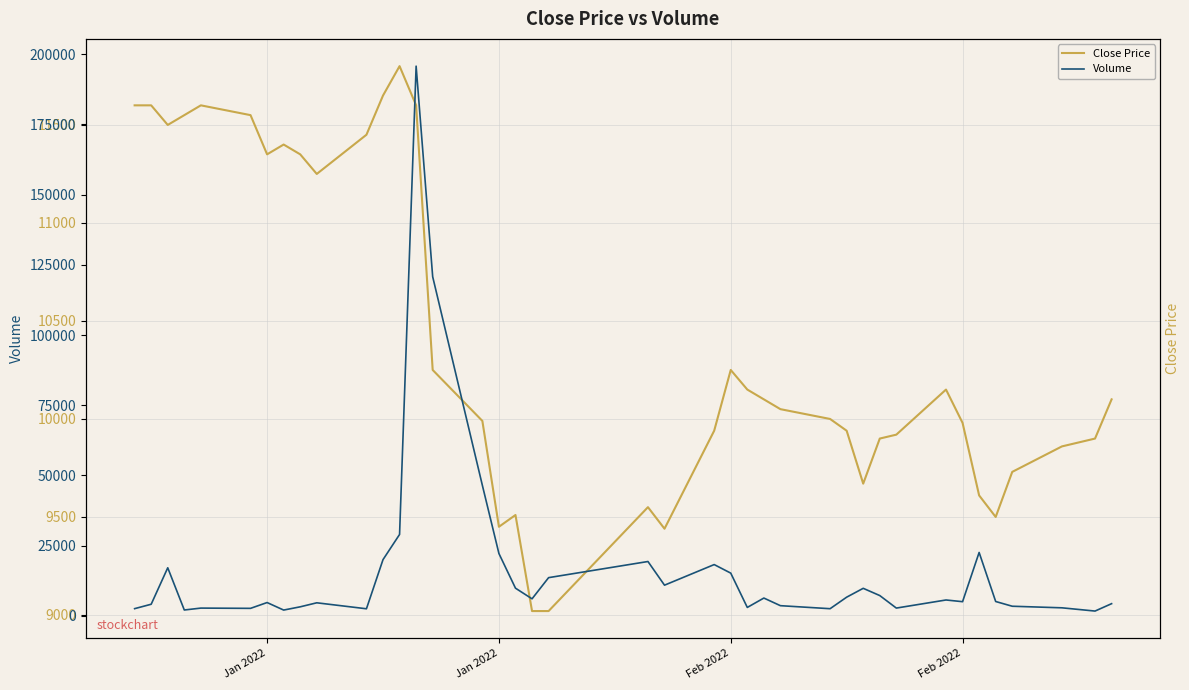

Rank the series by their average value, from highest to lowest.

Volume, Close Price